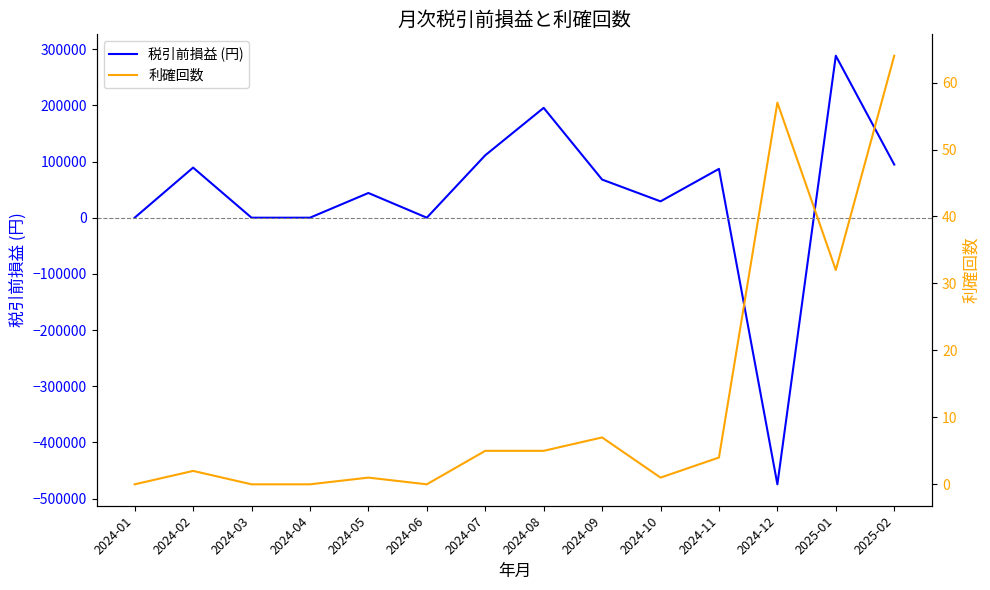

Reading right to left, list all the values displayed in this chart.

税引前損益 (円): 94590	288335	-474720	86900	29100	67880	195600	111150	0	44000	0	0	89200	0
利確回数: 64	32	57	4	1	7	5	5	0	1	0	0	2	0